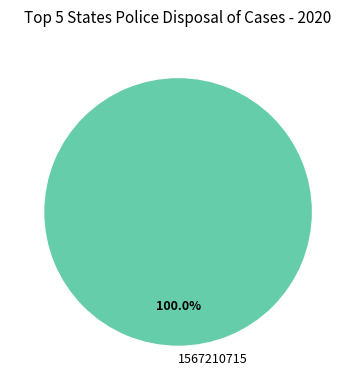

Is there any slice that represents more than half of the pie?

Yes